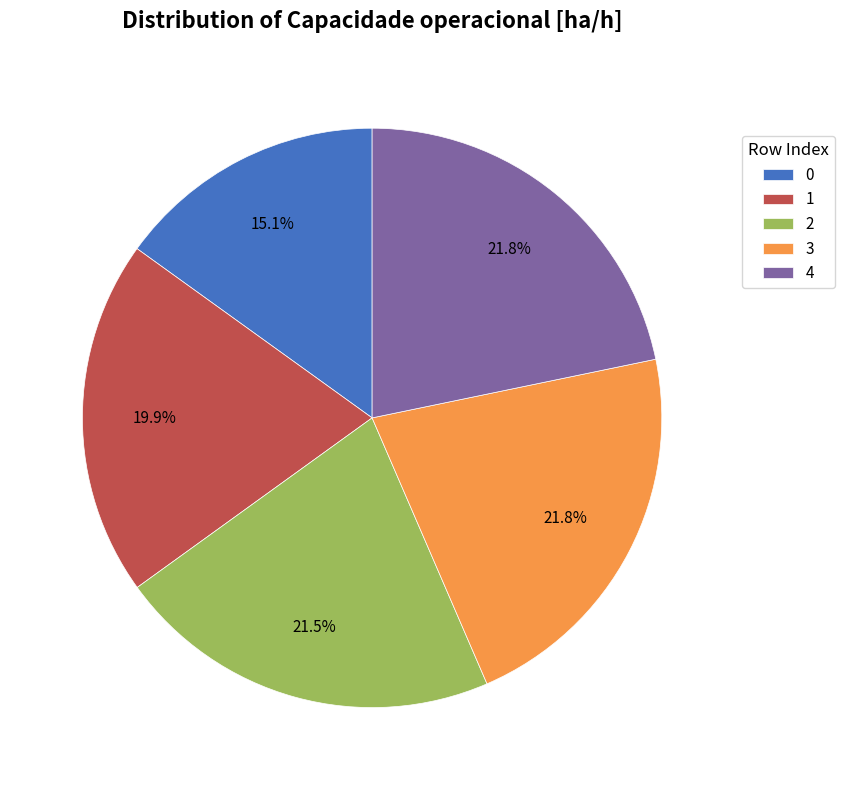

Does 2 represent more than half of the total?

No